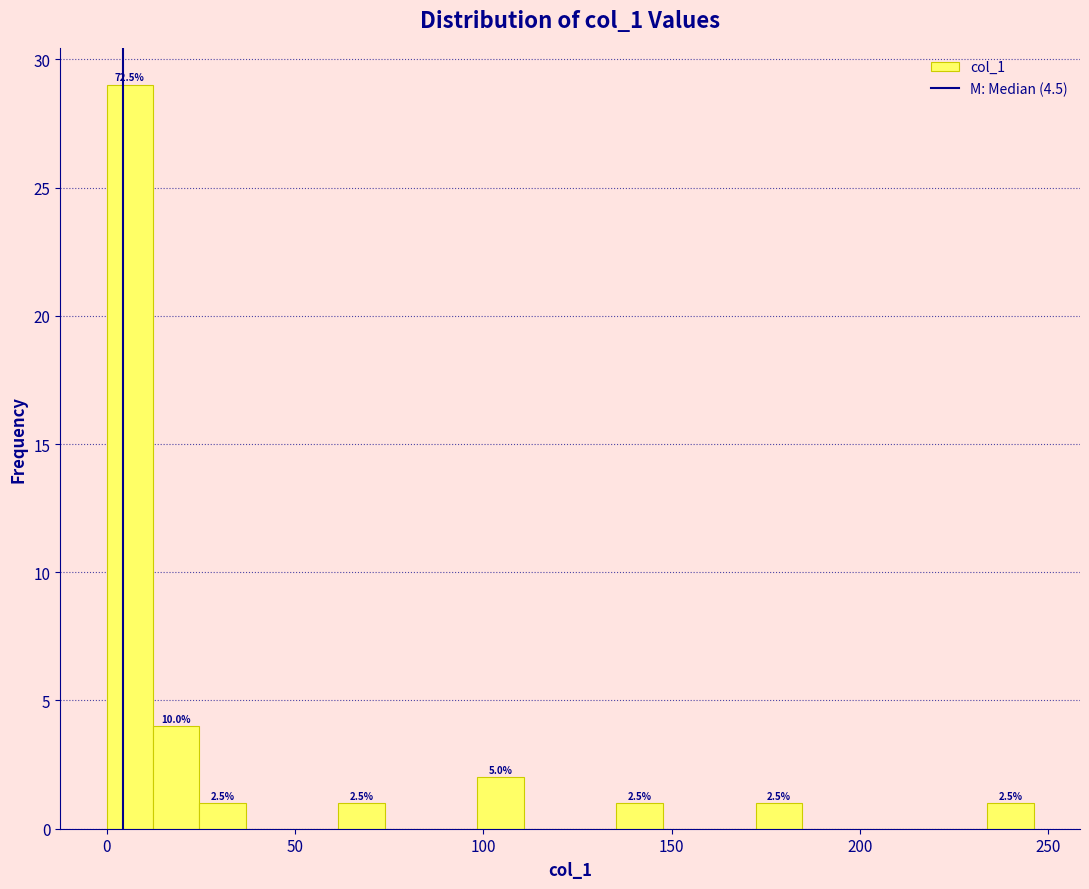

Read against the x-axis, roughly where is the centre of the tallest bar?

5